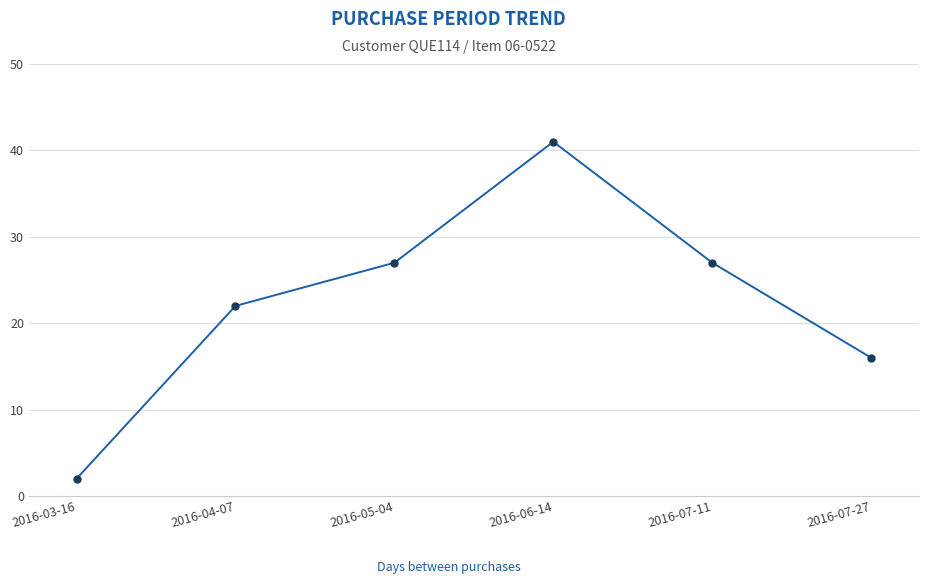

Does the chart have visible grid lines?

Yes